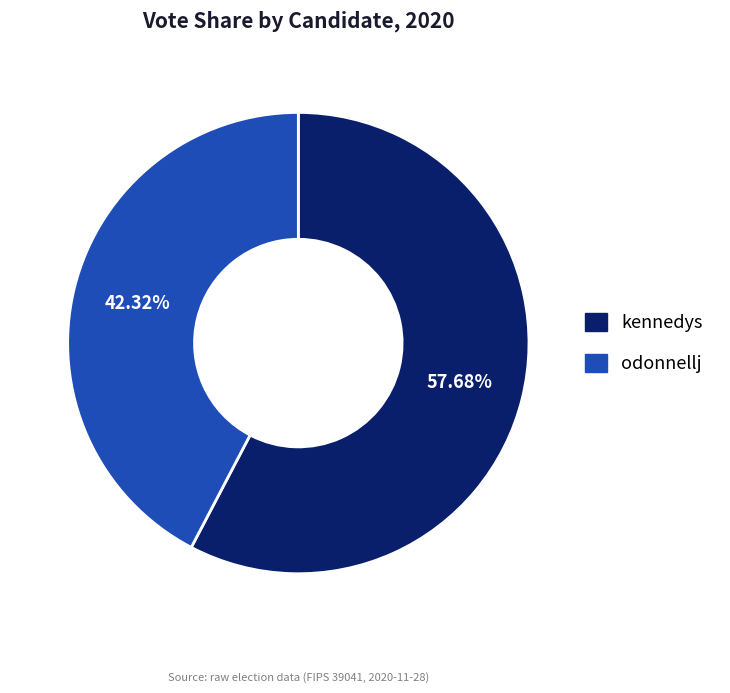

Between odonnellj and kennedys, which is larger?

kennedys